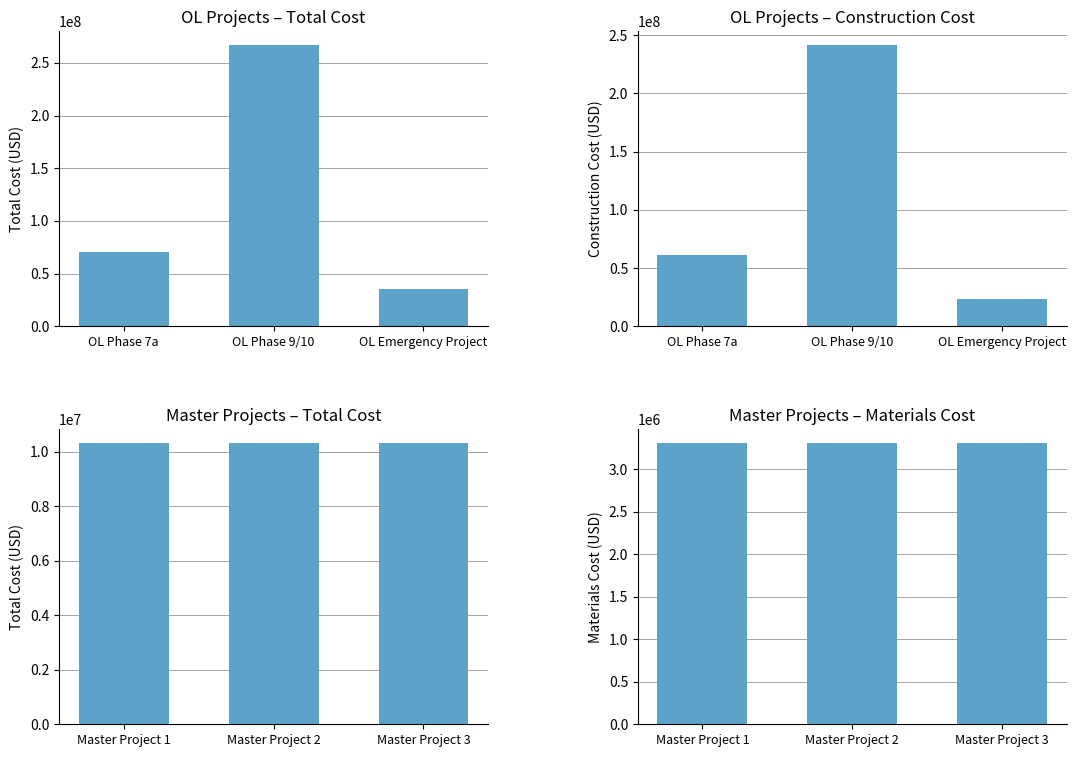

Between OL Phase 9/10 and OL Emergency Project, which is larger?

OL Phase 9/10